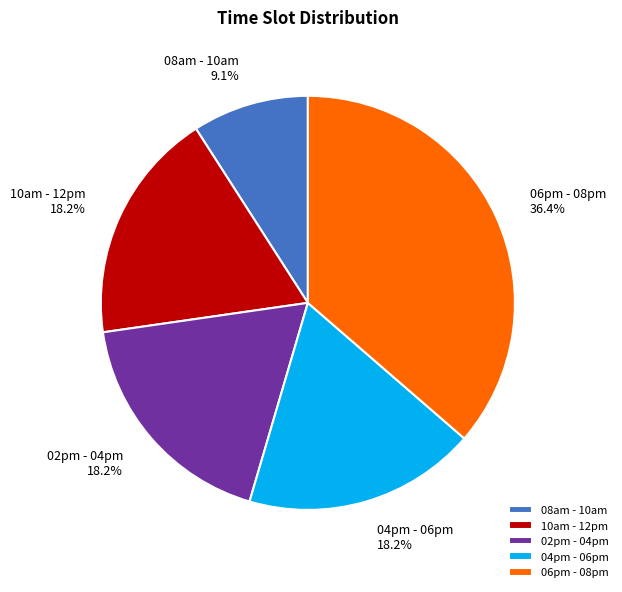

Does 06pm - 08pm represent more than half of the total?

No